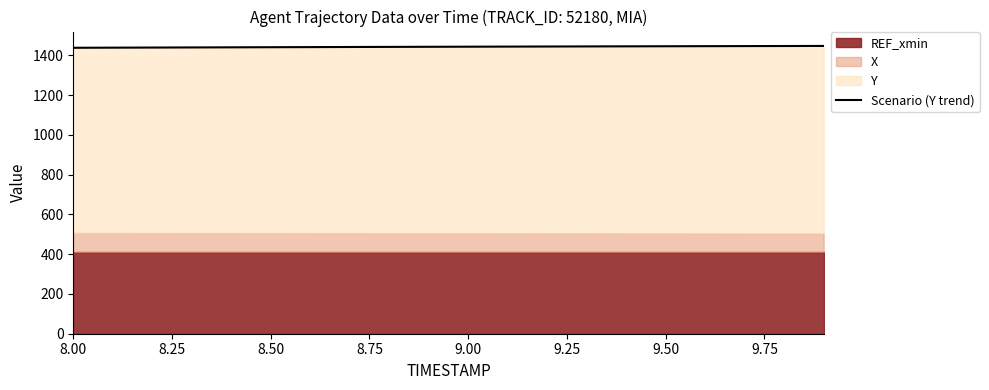

What is the change in value from 8.25 to 8.75?

+1.1